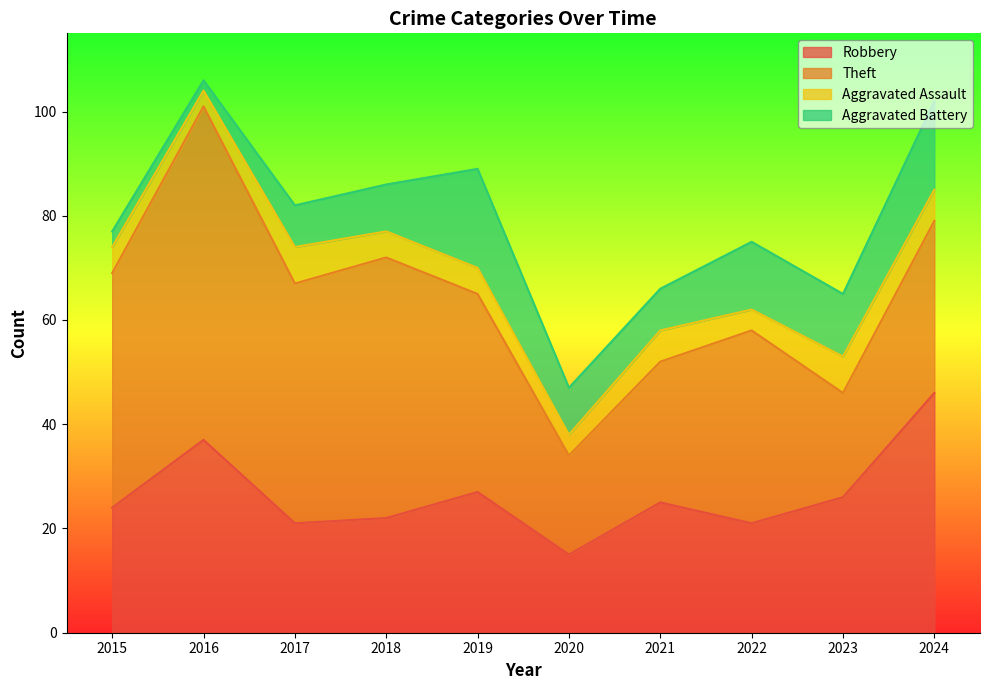

How many interior local valleys does the Total series have?

3